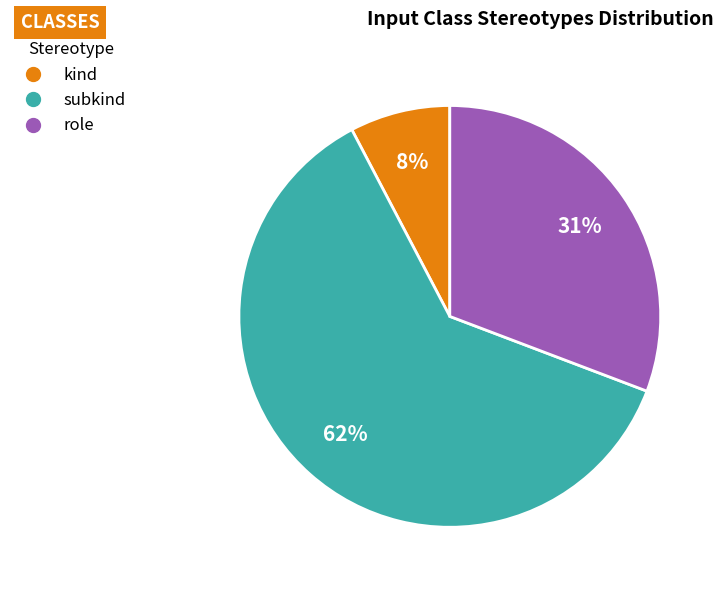

Between subkind and kind, which is larger?

subkind